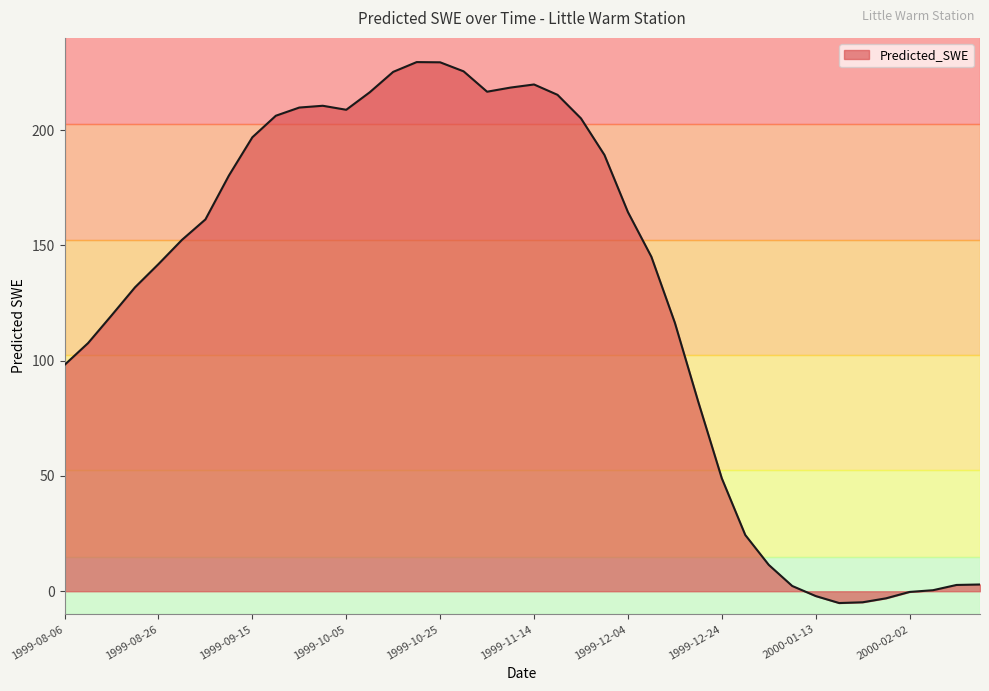

What is the maximum value shown in the chart?

229.5